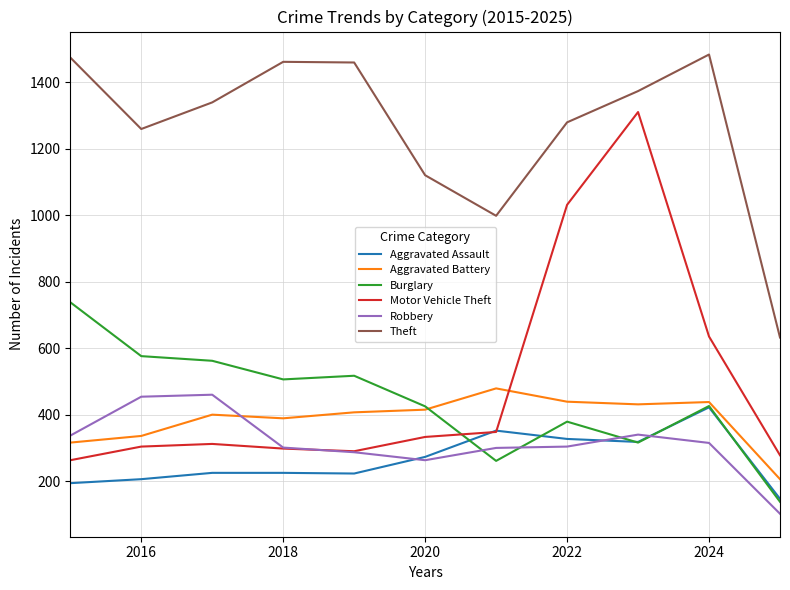

Which series has the largest total across all categories?

Theft